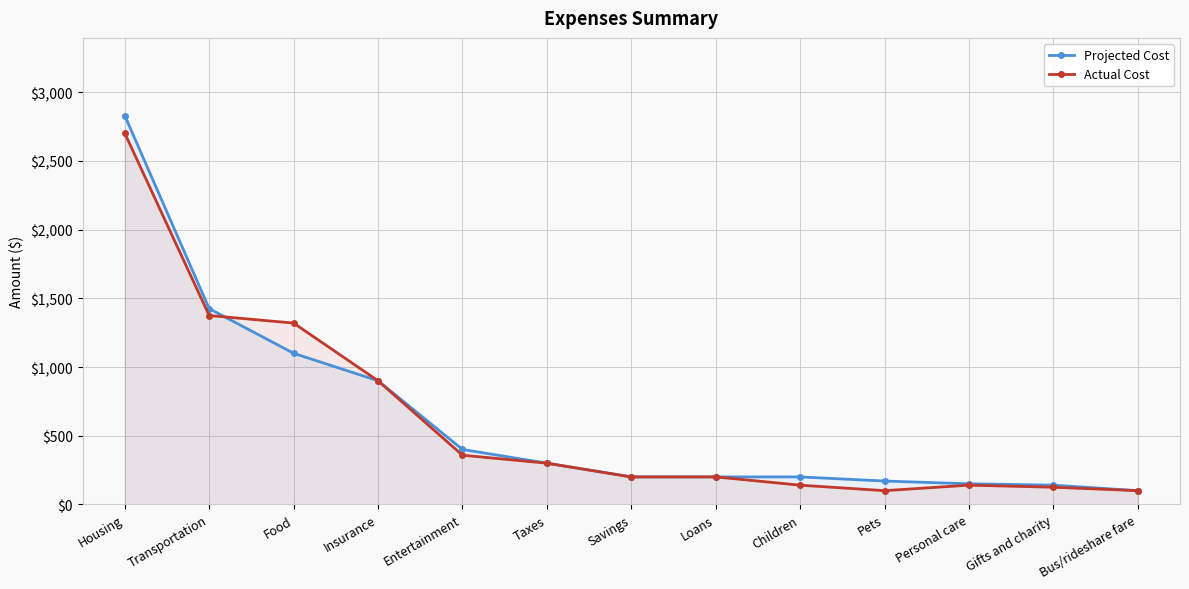

Between Pets and Bus/rideshare fare, which series saw the biggest shift?

Projected Cost